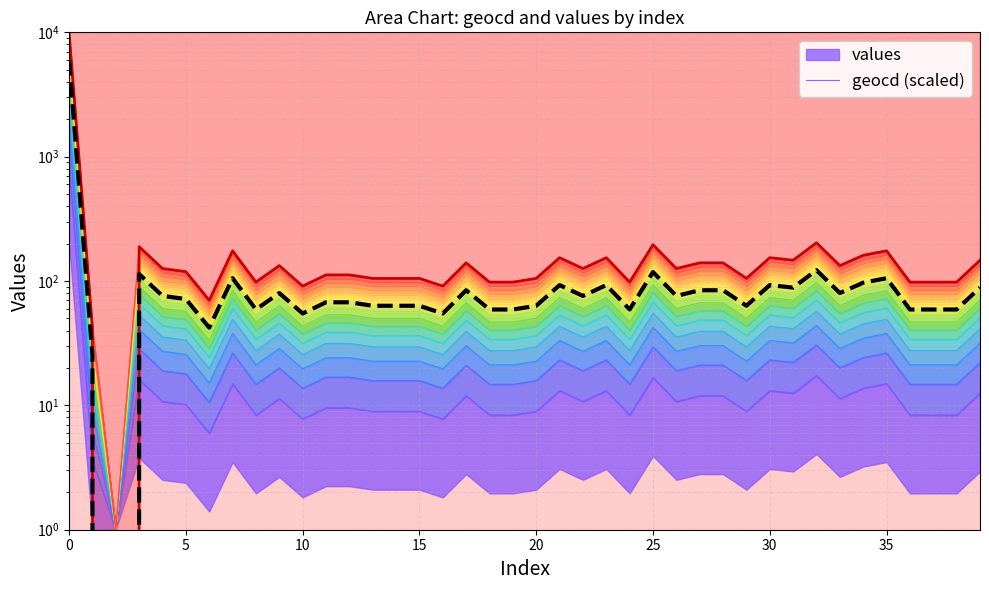

Which series has the largest total across all categories?

values